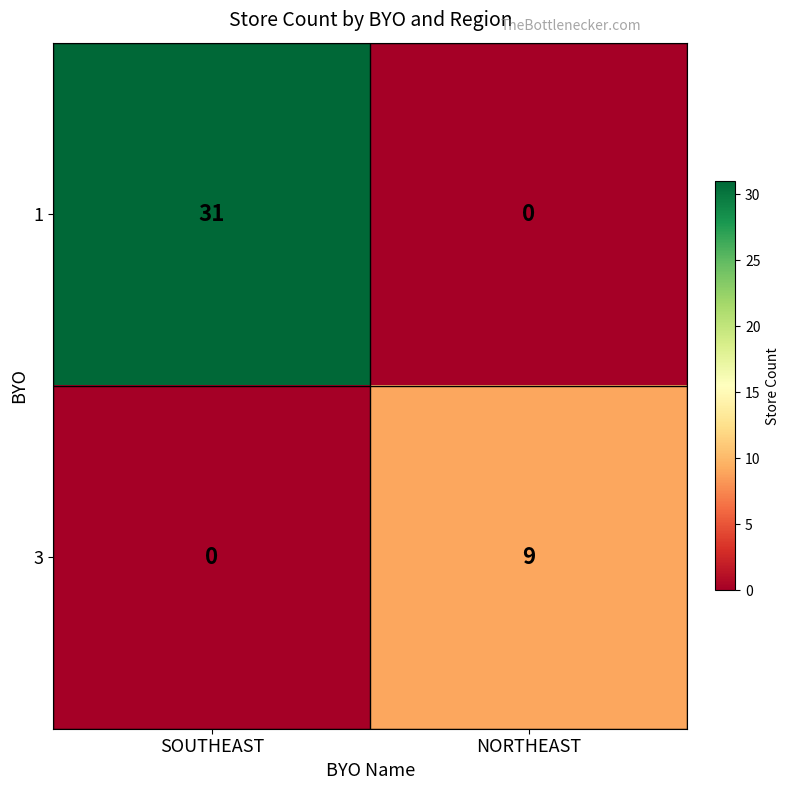

At which label is 1 closest to 15?

NORTHEAST